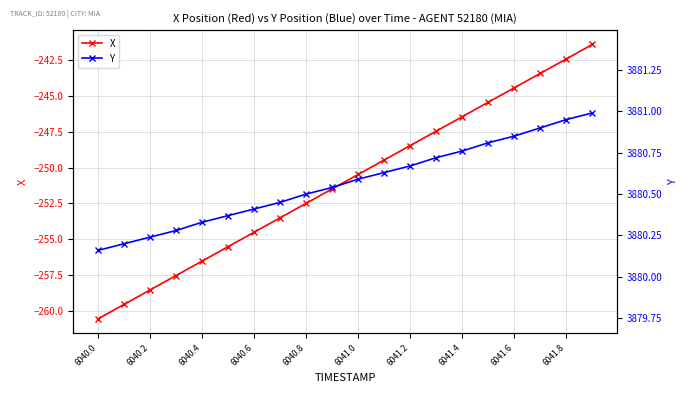

The value of Y at 17 is 5865.5. True or false?

False